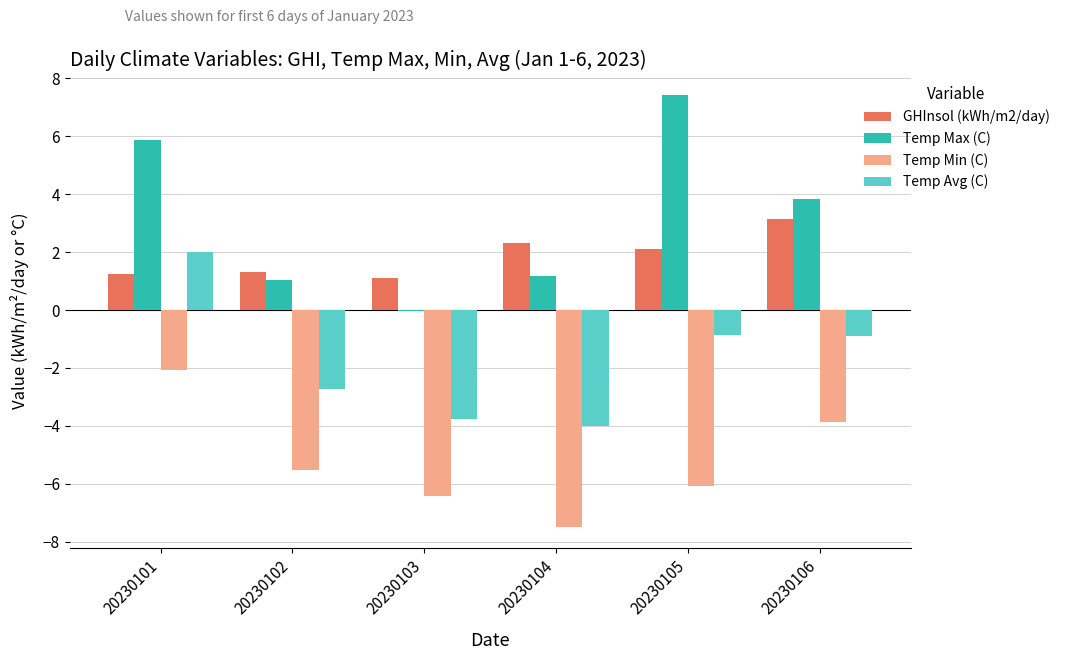

What is the difference between the Temp Min (C) values at 20230104 and 20230103?

1.1